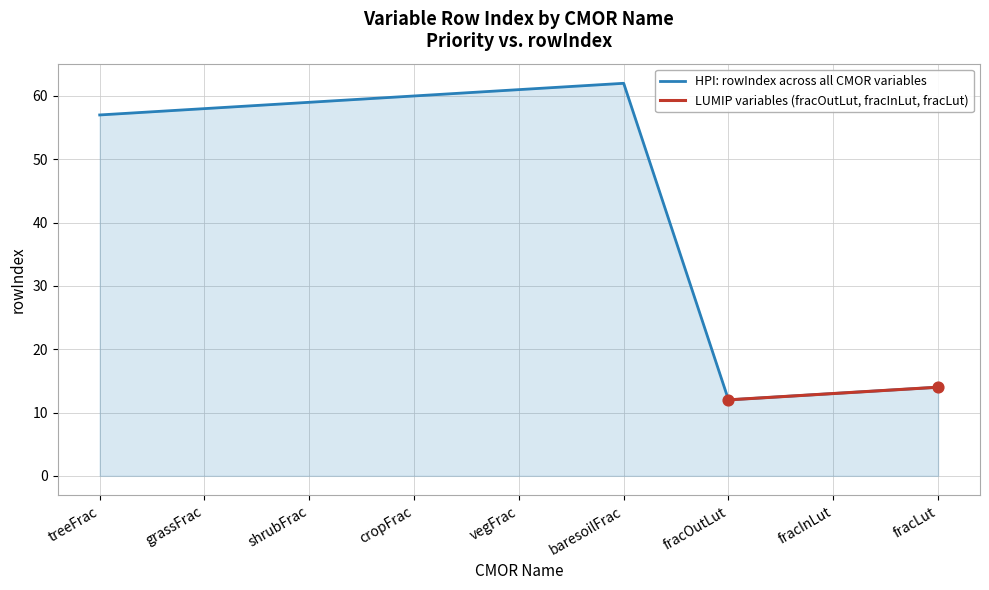

What is the change in value from baresoilFrac to fracOutLut?

-50